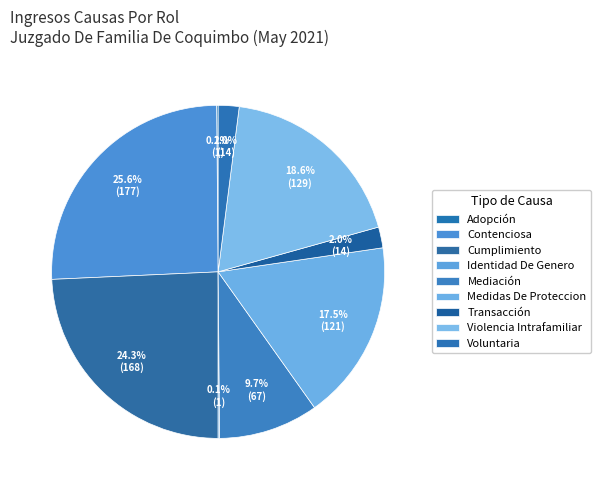

Rank the categories by value from highest to lowest.

Contenciosa, Cumplimiento, Violencia Intrafamiliar, Medidas De Proteccion, Mediación, Transacción, Voluntaria, Adopción, Identidad De Genero